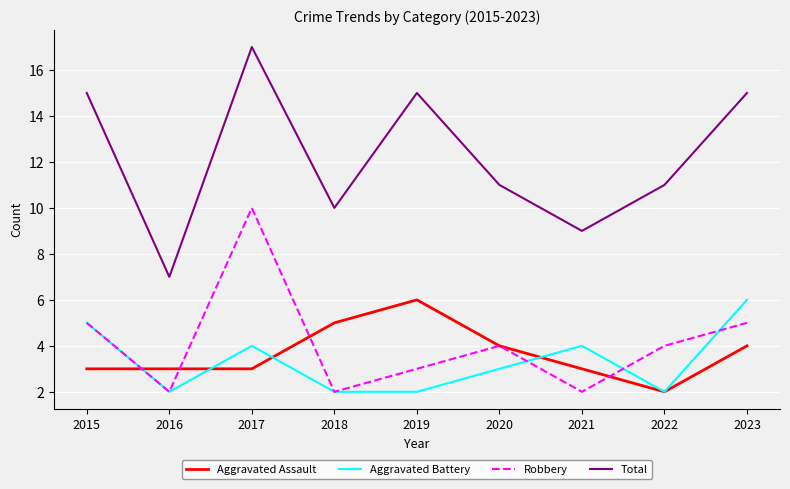

What is the spread (max minus min) of values at 2023?

11